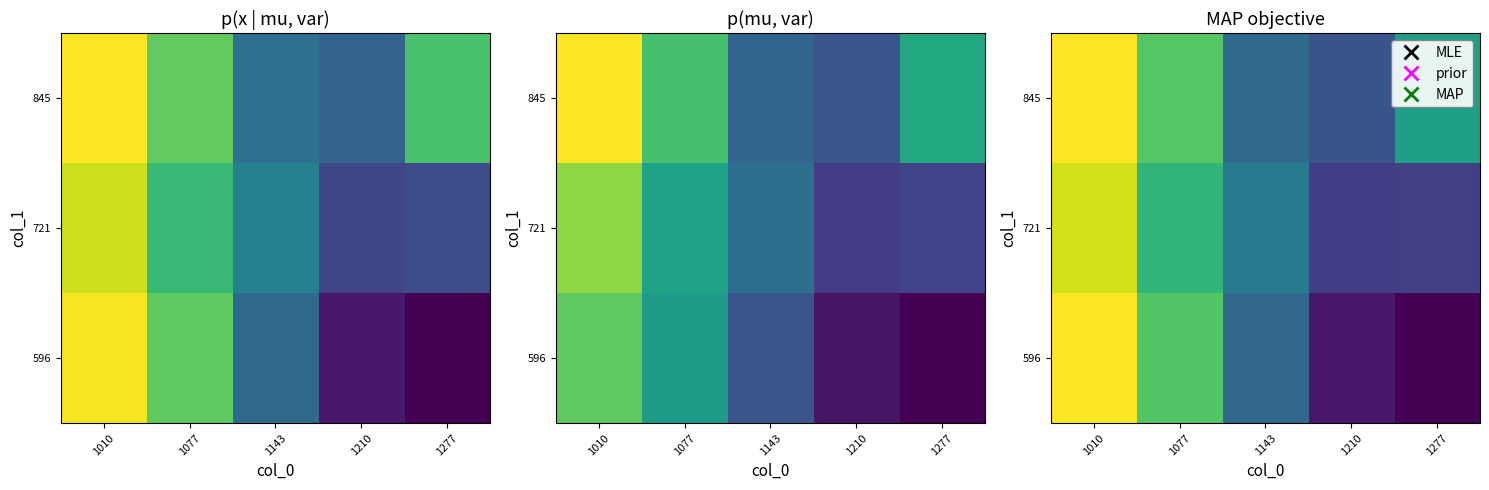

List the labels in order of 721 value, largest first.

1010, 1077, 1143, 1277, 1210